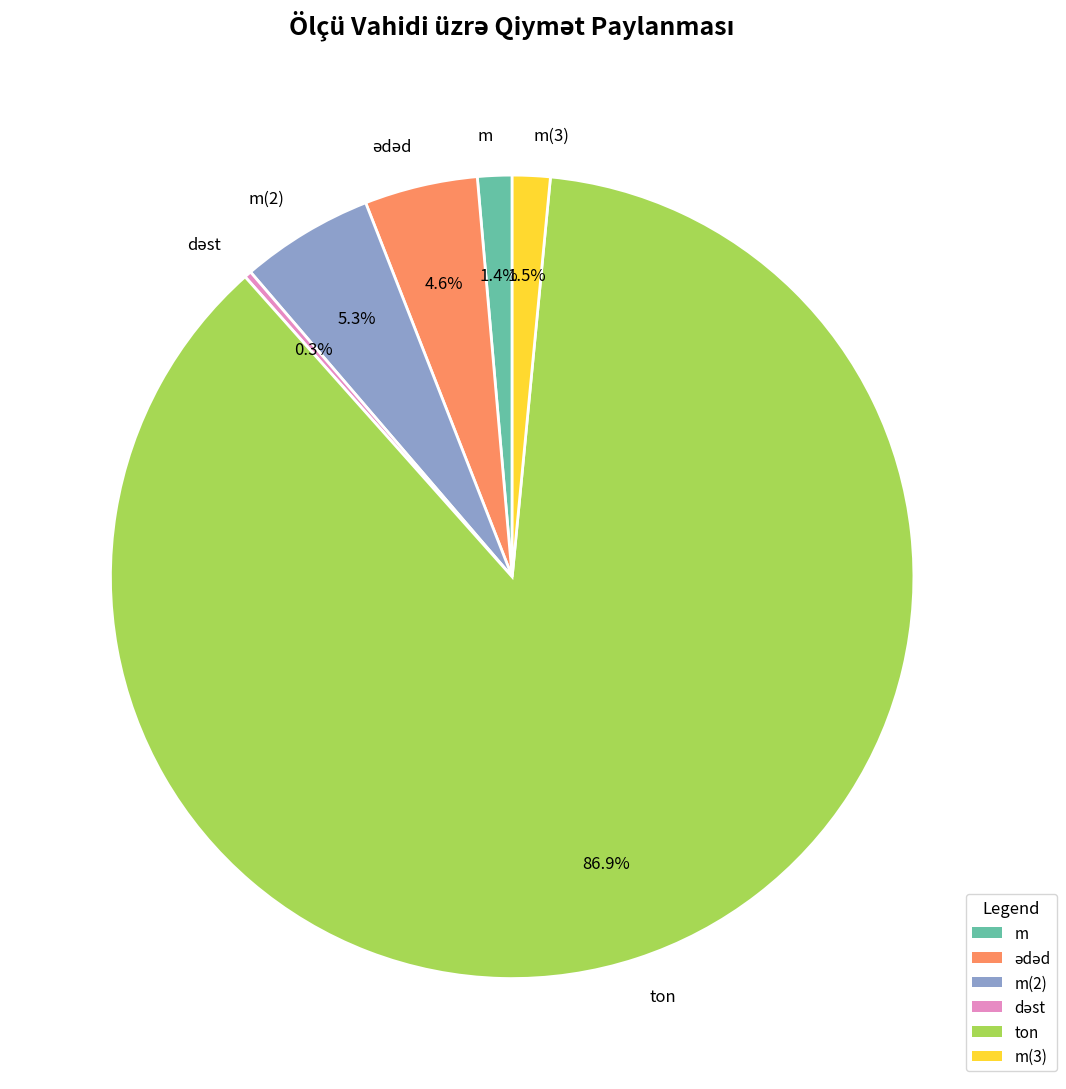

Approximately how many times larger is the value at m(3) compared to m(2)?

0.3